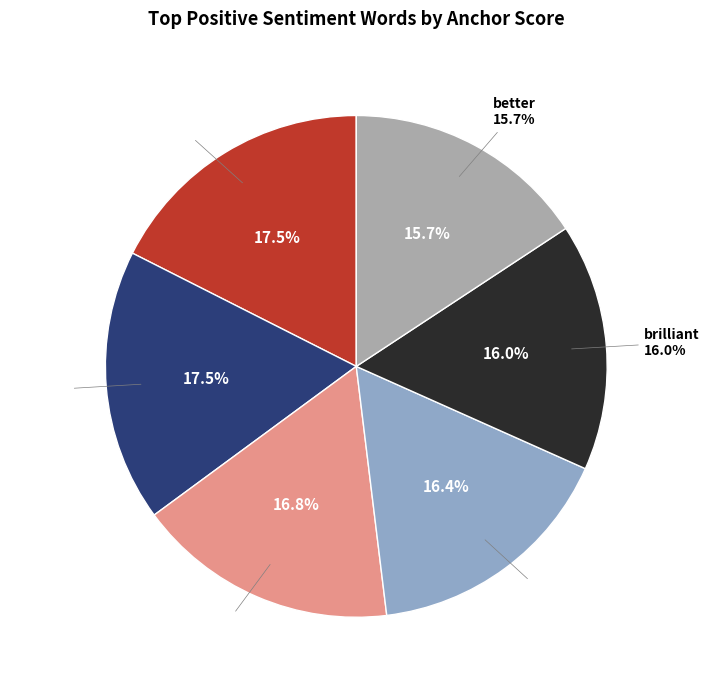

To the nearest percent, what percentage of the pie is brilliant?

16%